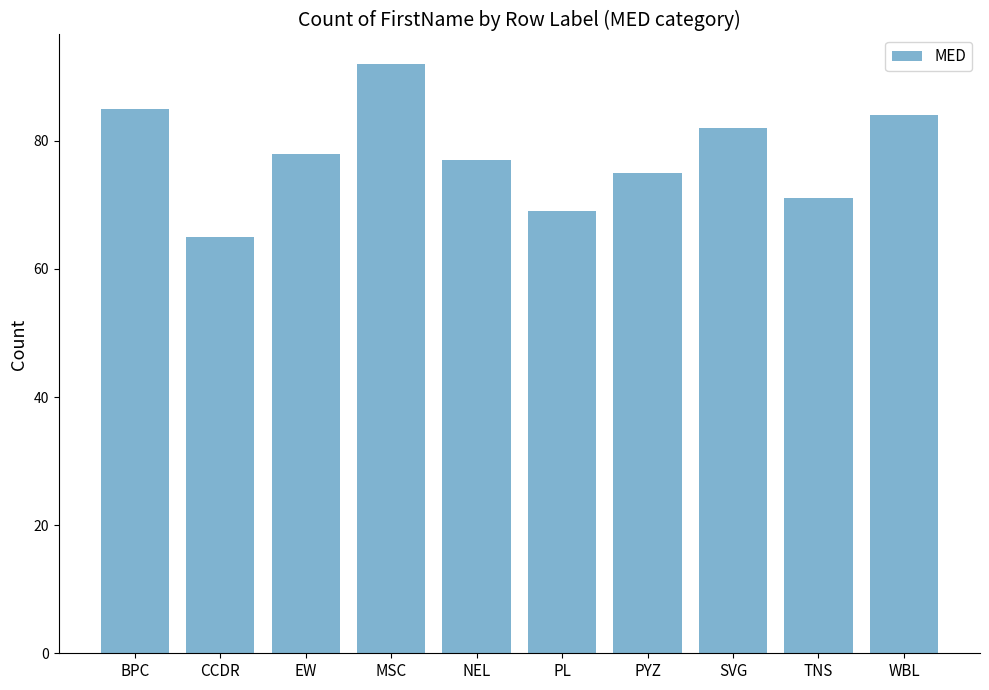

How many categories are shown in the chart?

10